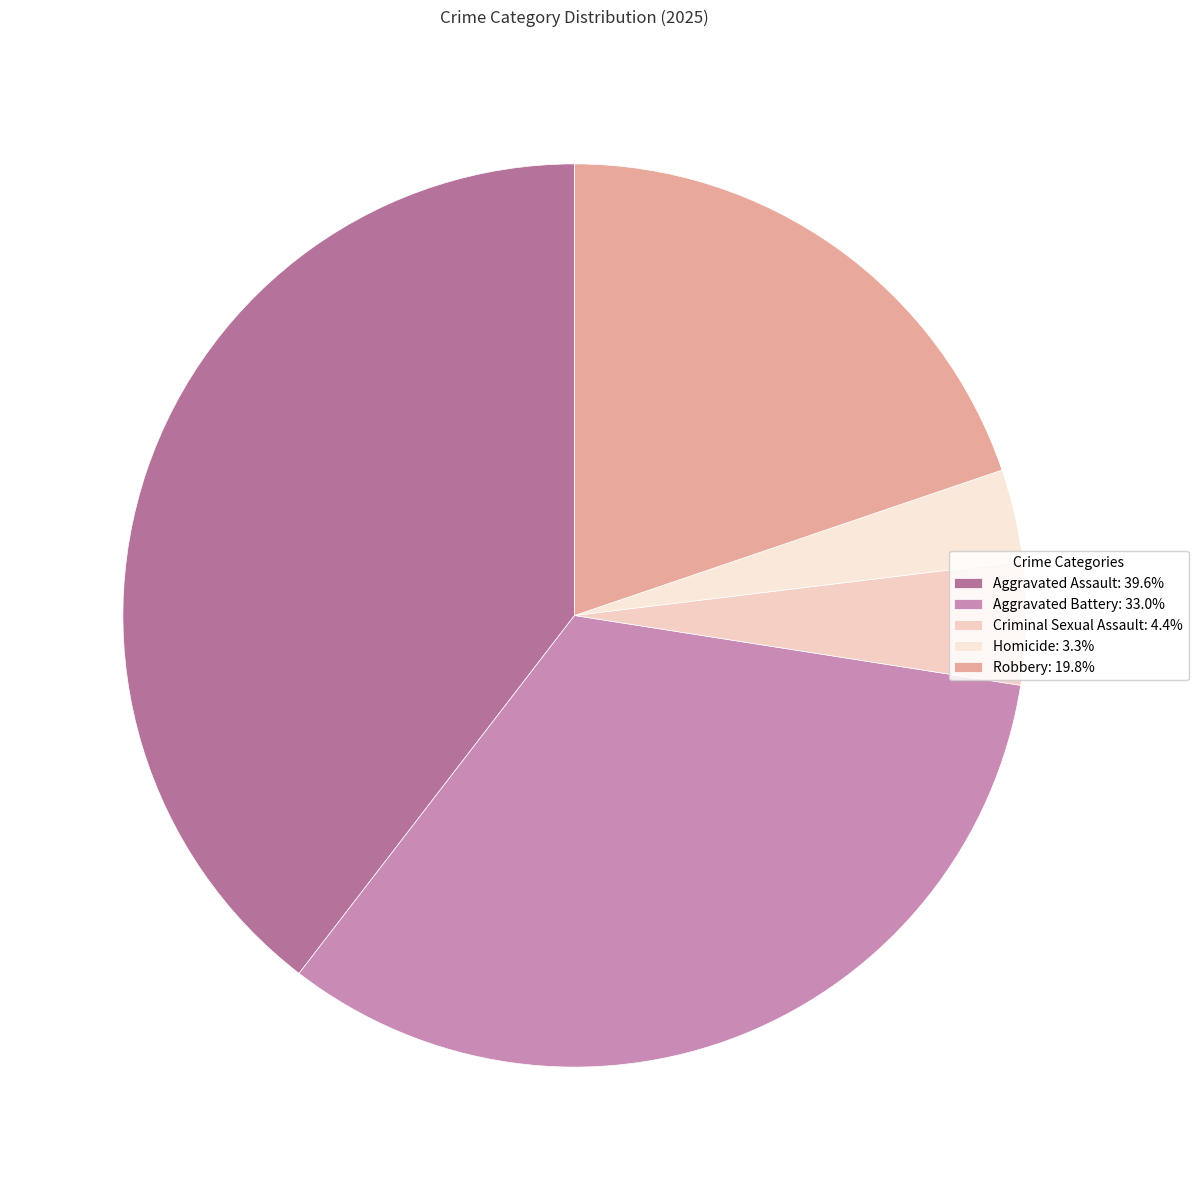

Is there a majority slice in this chart?

No